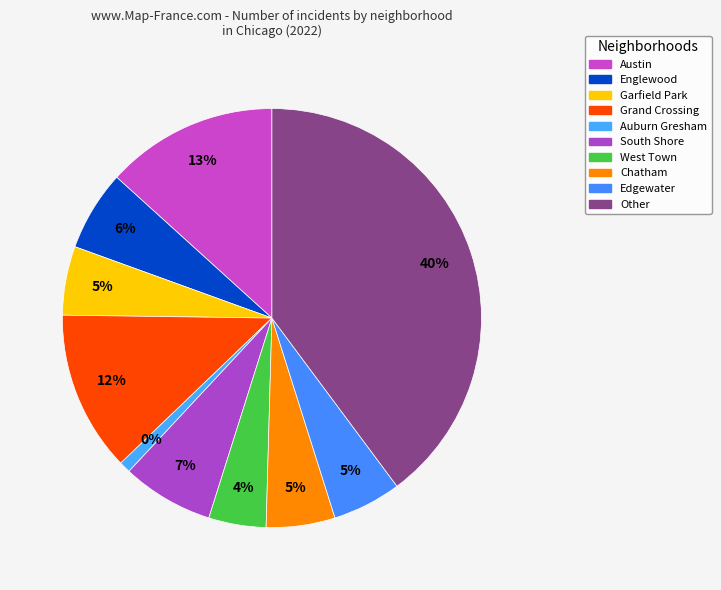

To the nearest percent, what percentage of the pie is Other?

40%